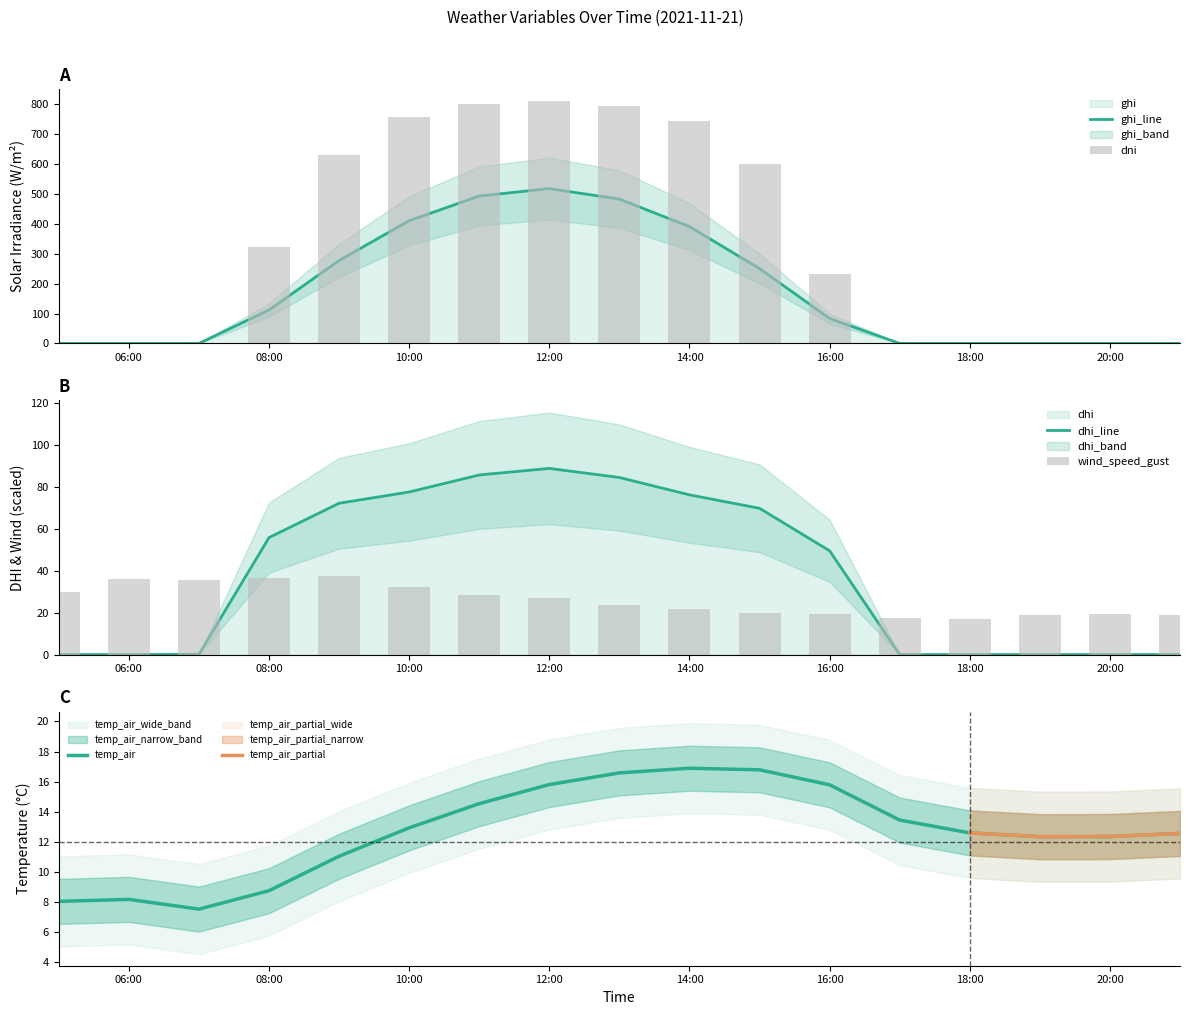

The value of temp_air at 06:00 is 11.8. True or false?

False